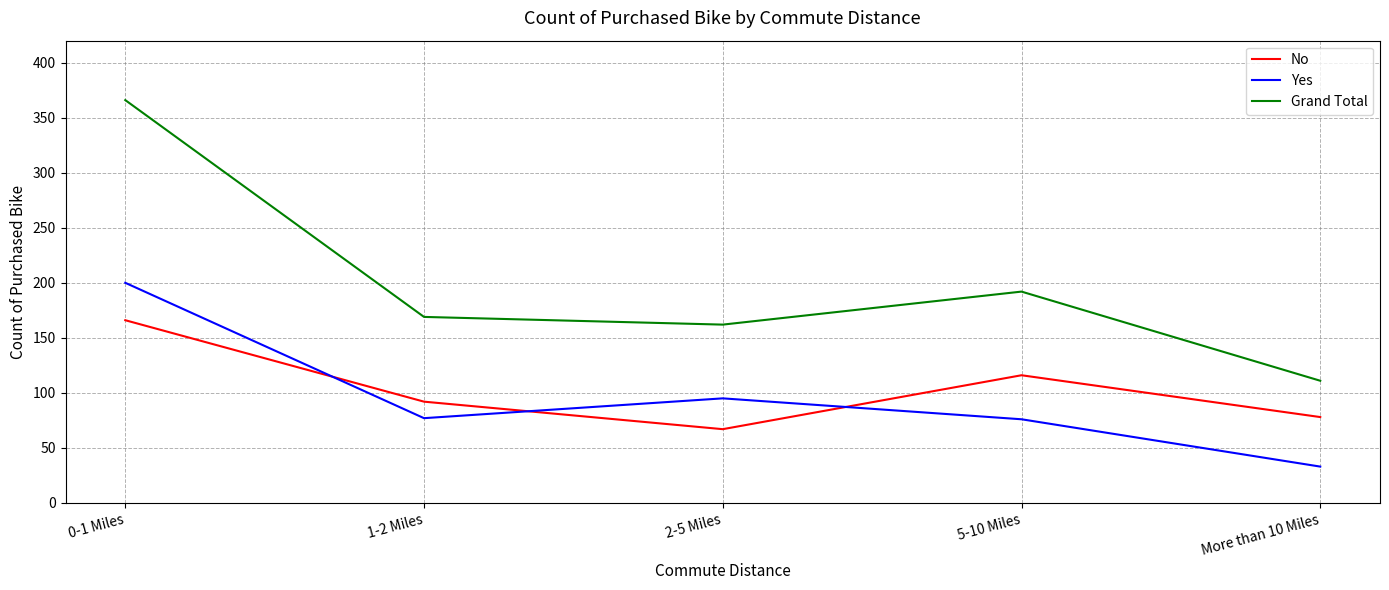

Is the value of Yes at 2-5 Miles greater than the value of No at 5-10 Miles?

No